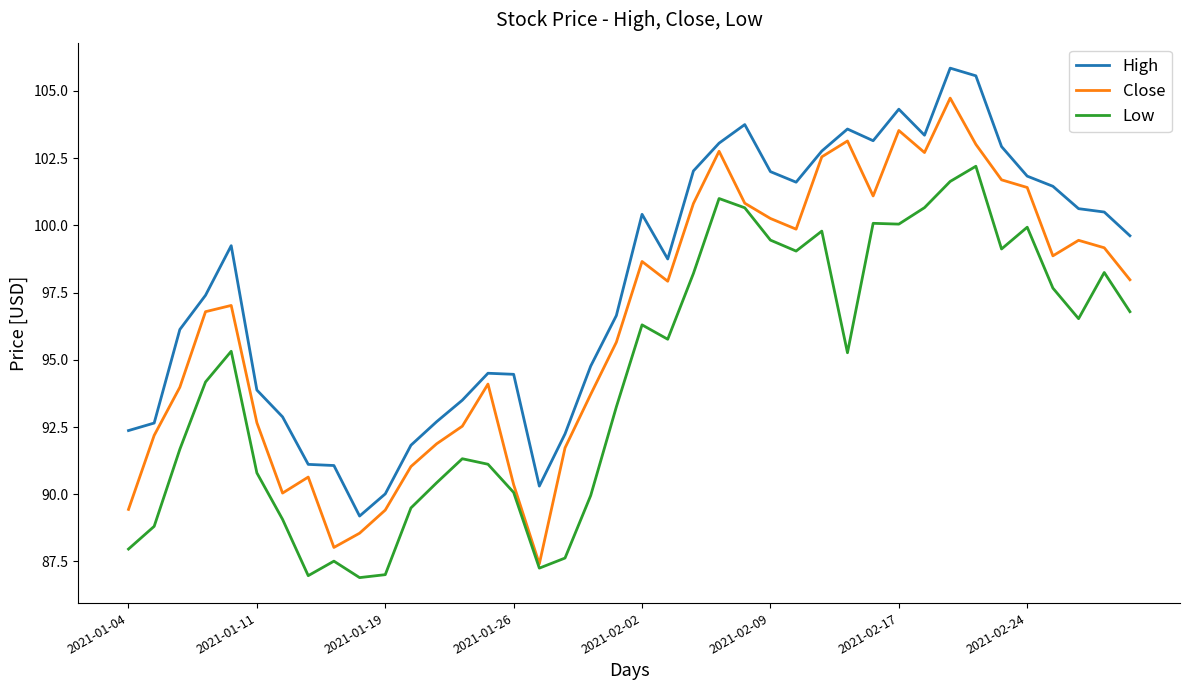

True or false: Low and High intersect in this chart.

False